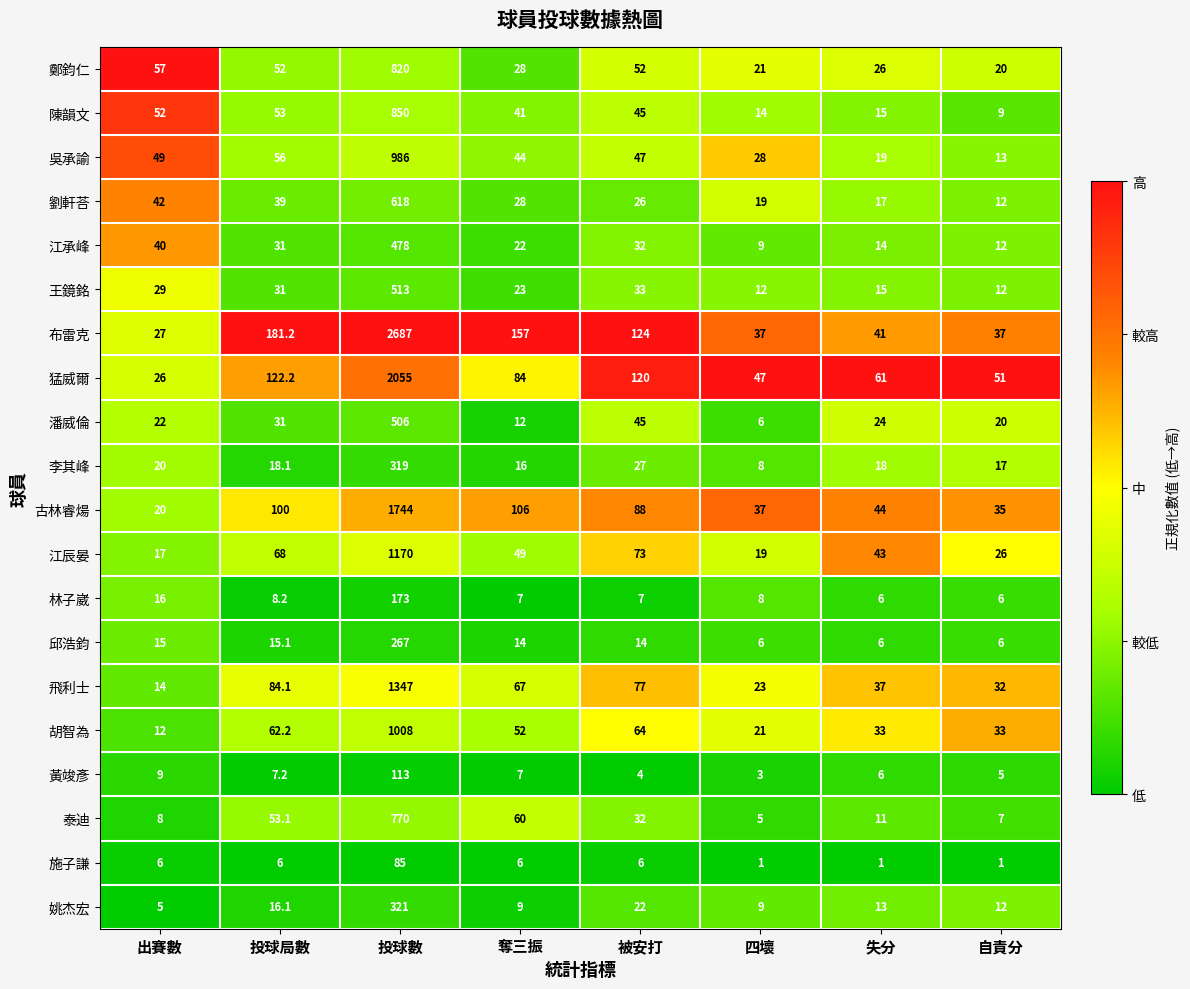

Which series has the largest total across all categories?

布雷克